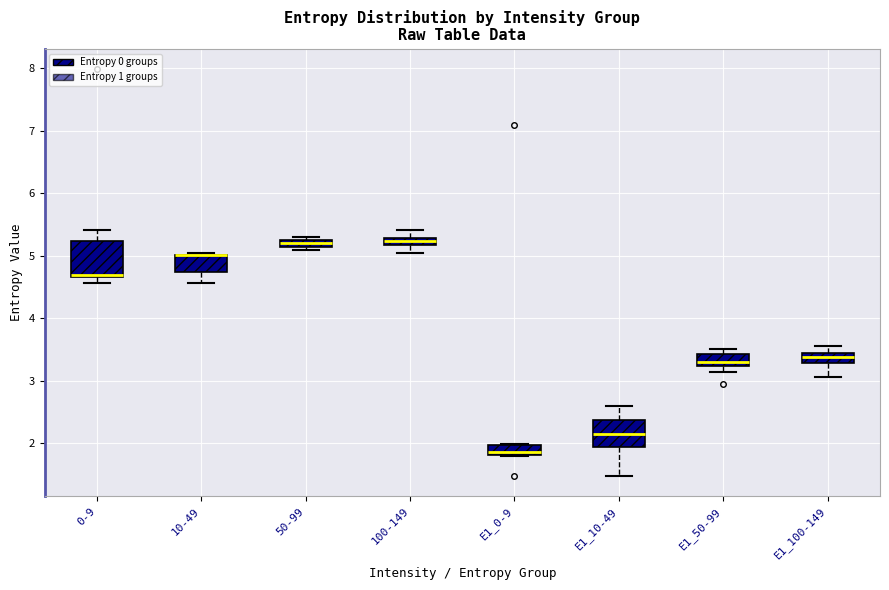

Where is the lower edge of the box for 10-49 on the y-axis? The values are not printed on the chart, so give them approximately, as read against the axis.

4.7